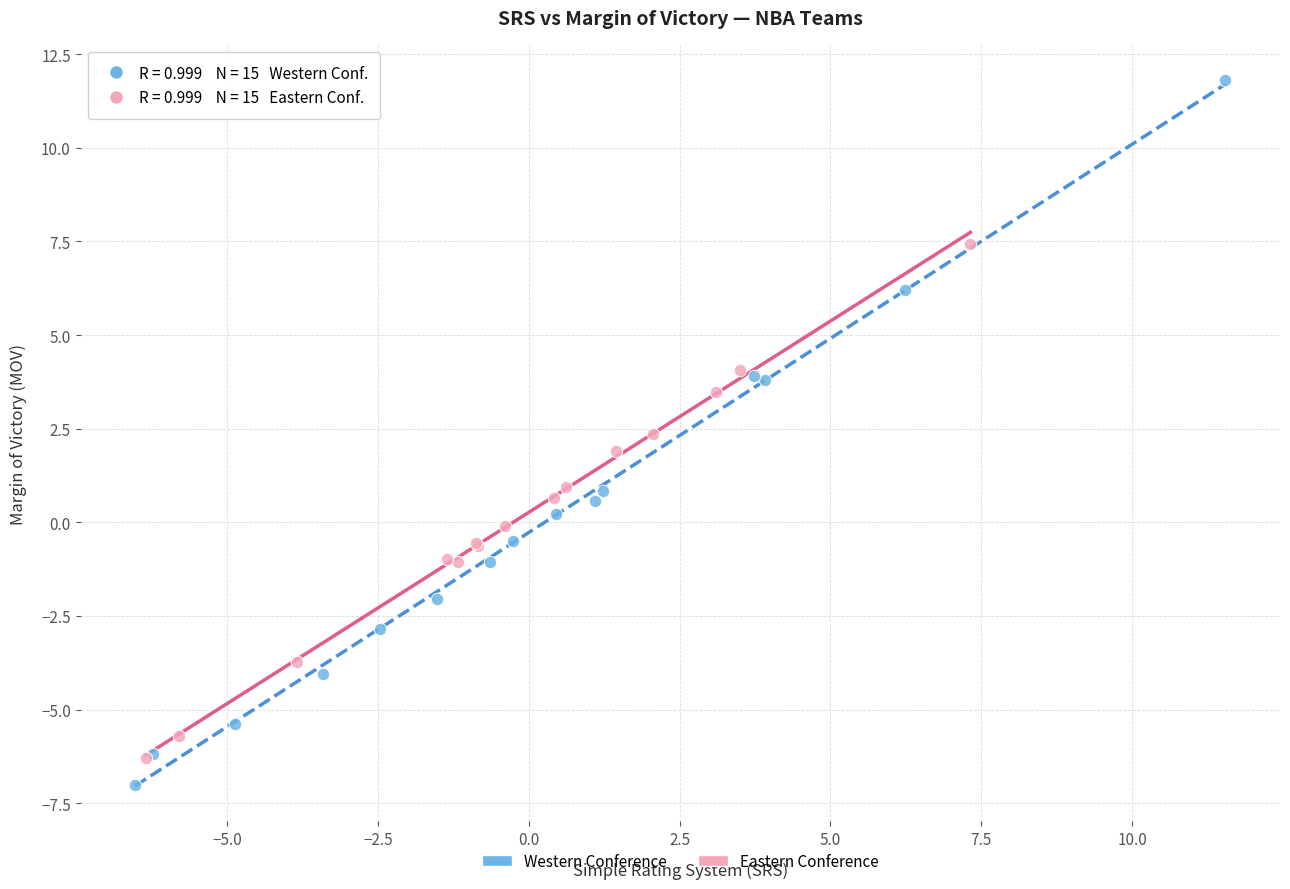

Which series contains the highest Y value?

Western Conference